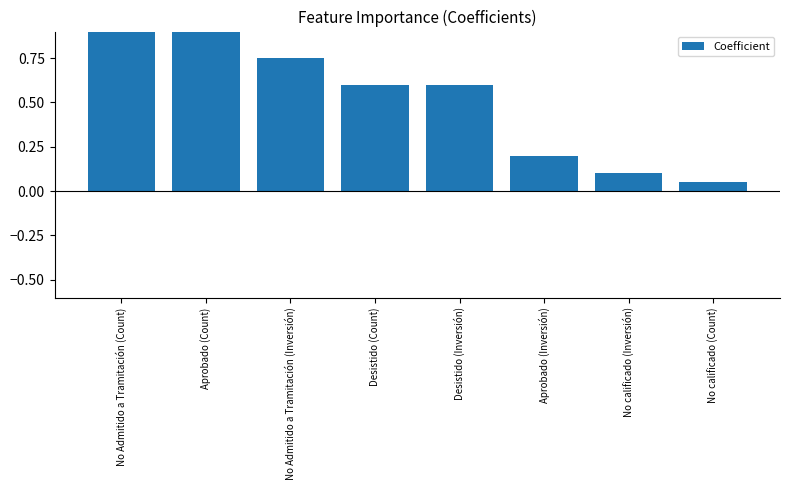

What is the label of the 7th bar from the right?

Aprobado (Count)